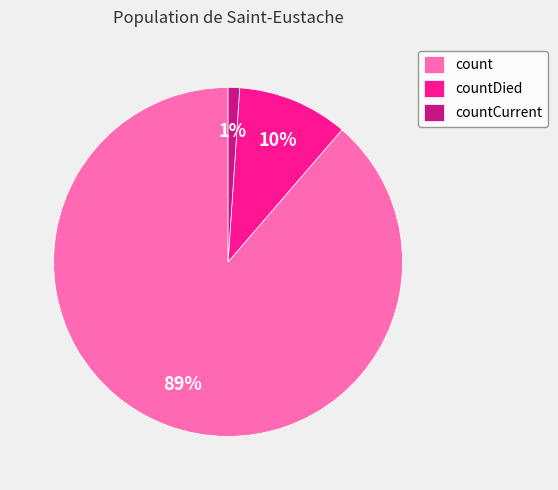

Between count and countDied, which is larger?

count